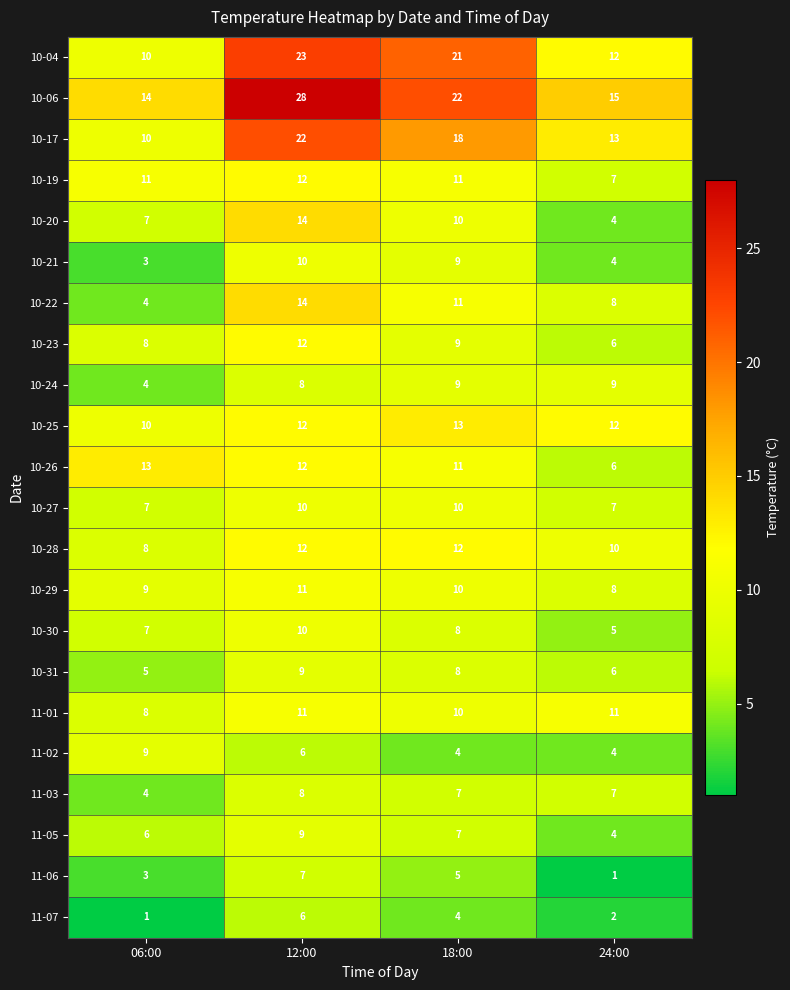

What is the sum of the 10-25 values at 06:00 and 12:00?

22